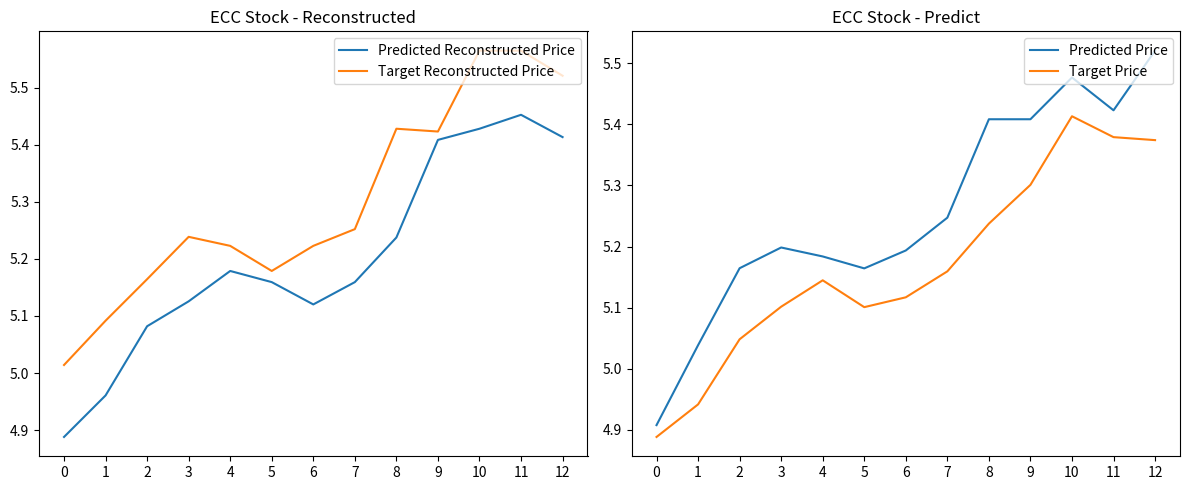

Between 7 and 0, which is larger?

7